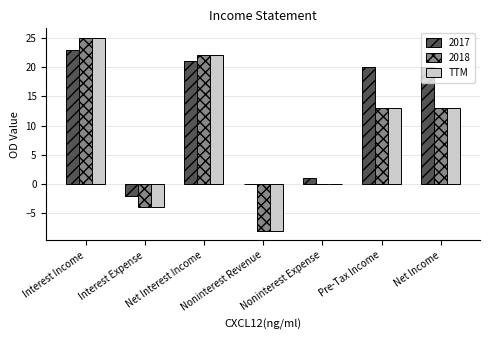

The 2018 series shows 25 at Interest Income. True or false?

True